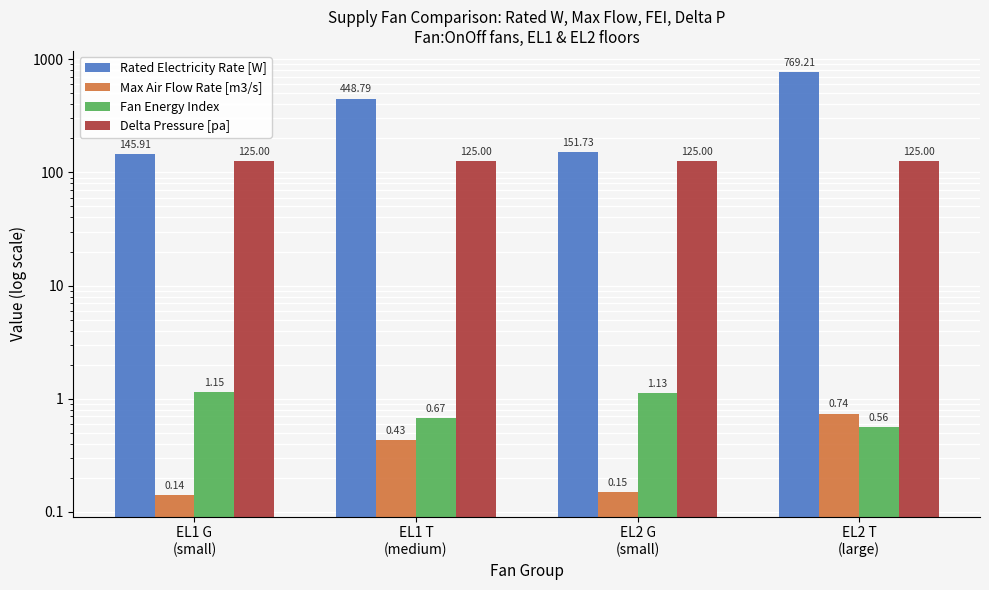

What is the highest value of the Delta Pressure [pa] series?

125.0